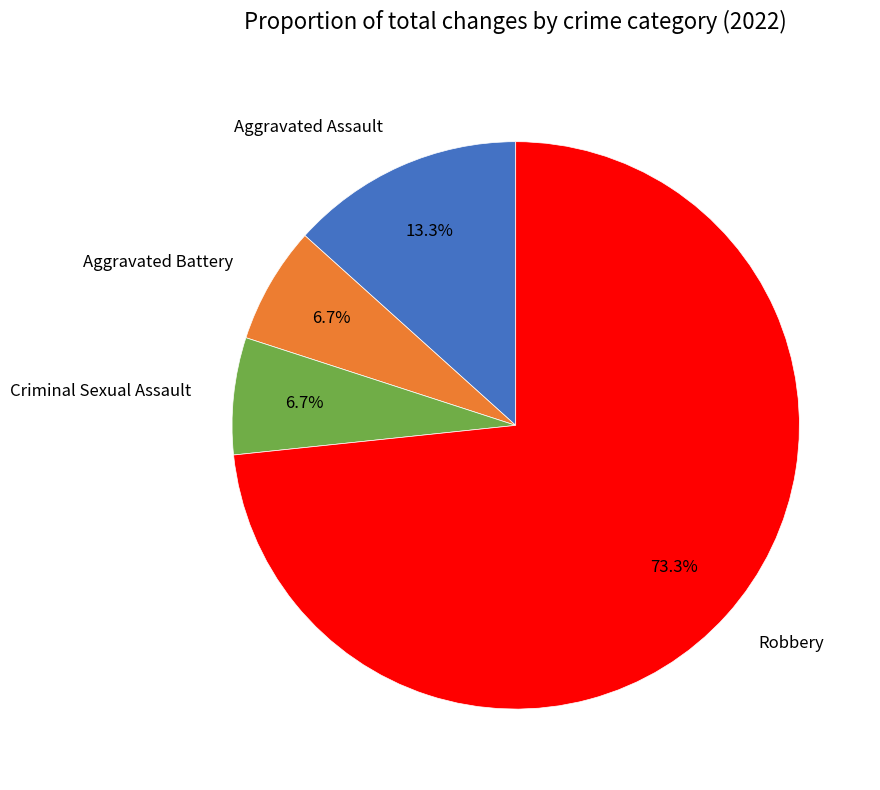

Approximately how many times larger is the value at Aggravated Battery compared to Robbery?

0.1